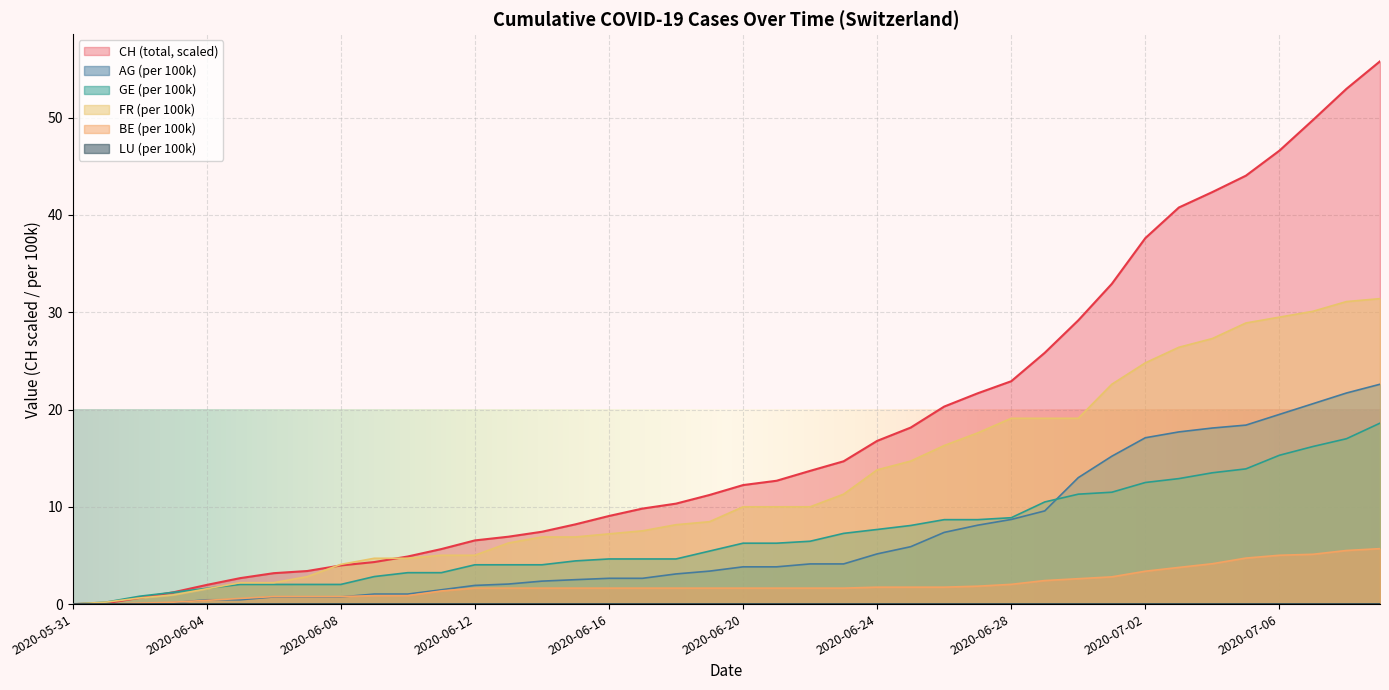

True or false: GE_pc and BE_pc intersect in this chart.

False